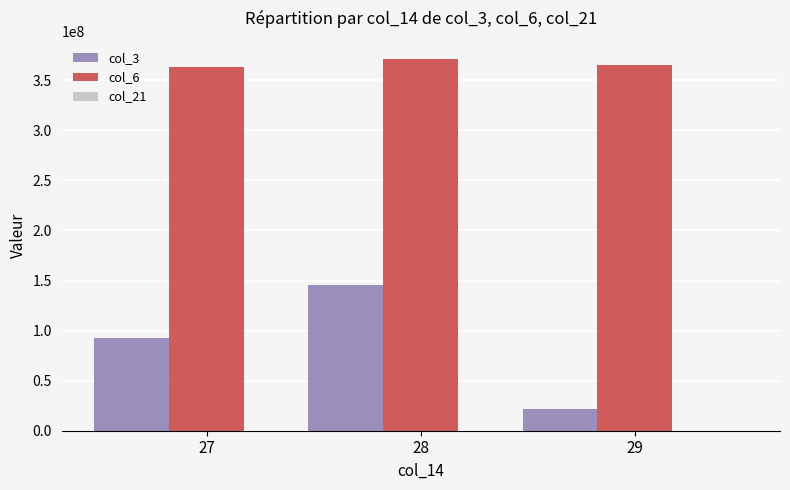

Count the number of categories in the chart.

3